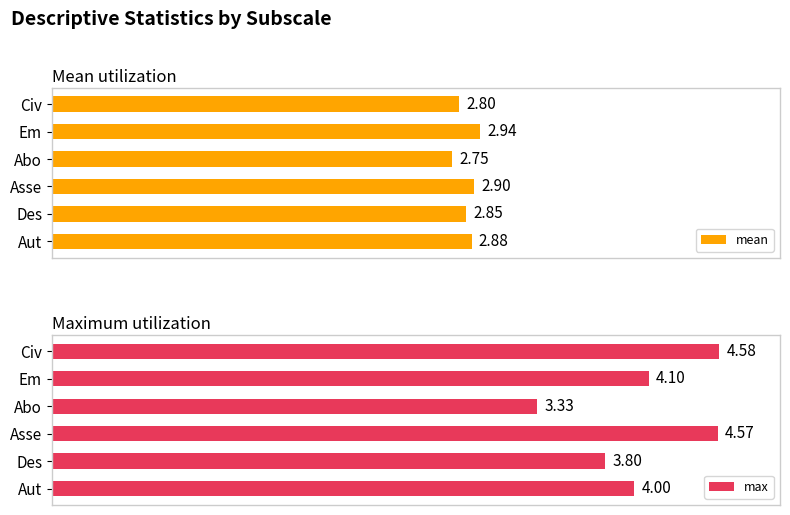

Does the chart contain stacked bars?

No